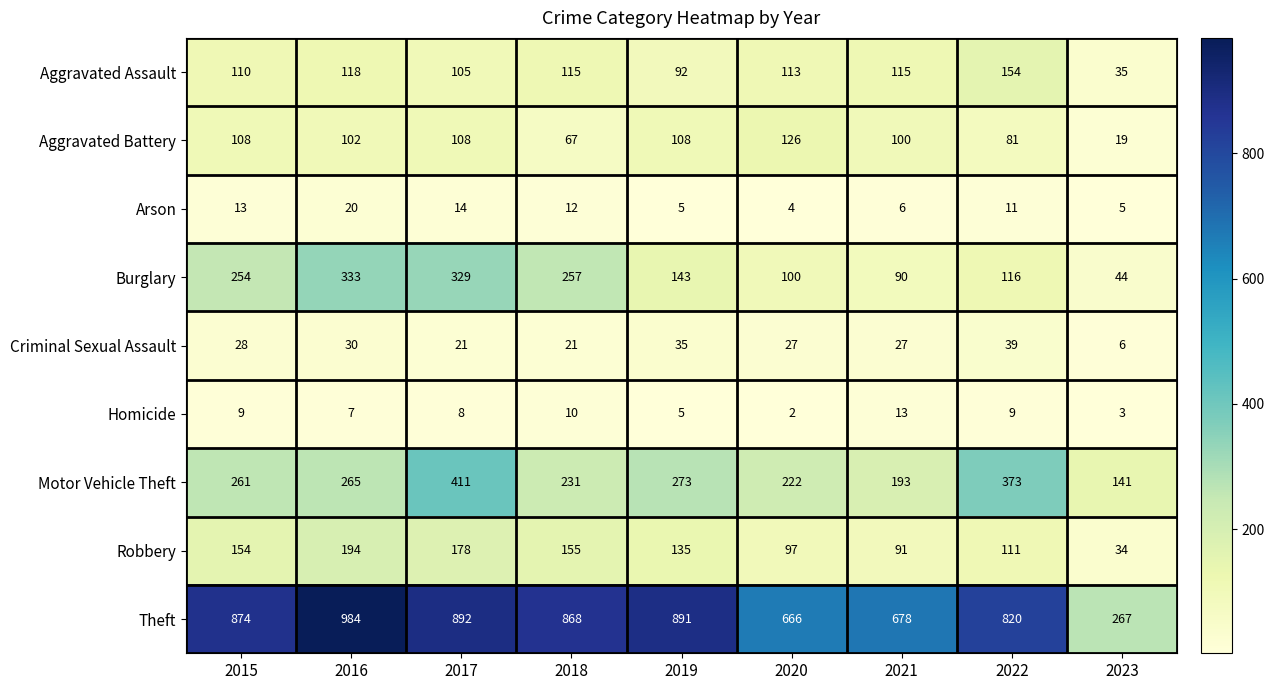

Read the Criminal Sexual Assault value at 2017, to the nearest 5.

20